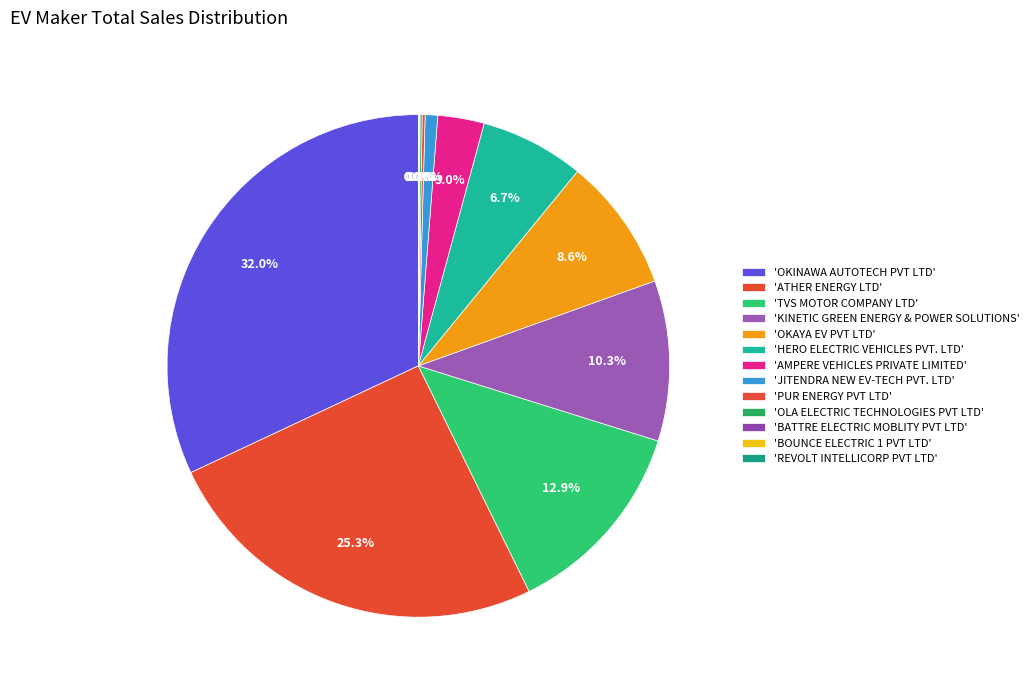

How many slices are in this pie chart?

13